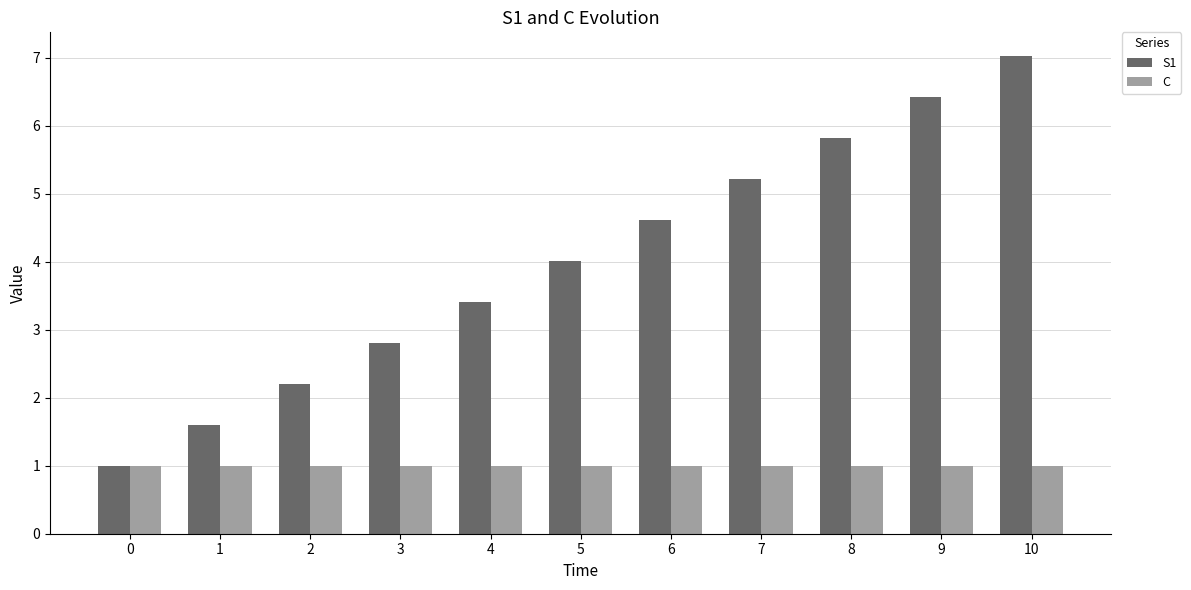

At which category is the sum across all series the highest?

10